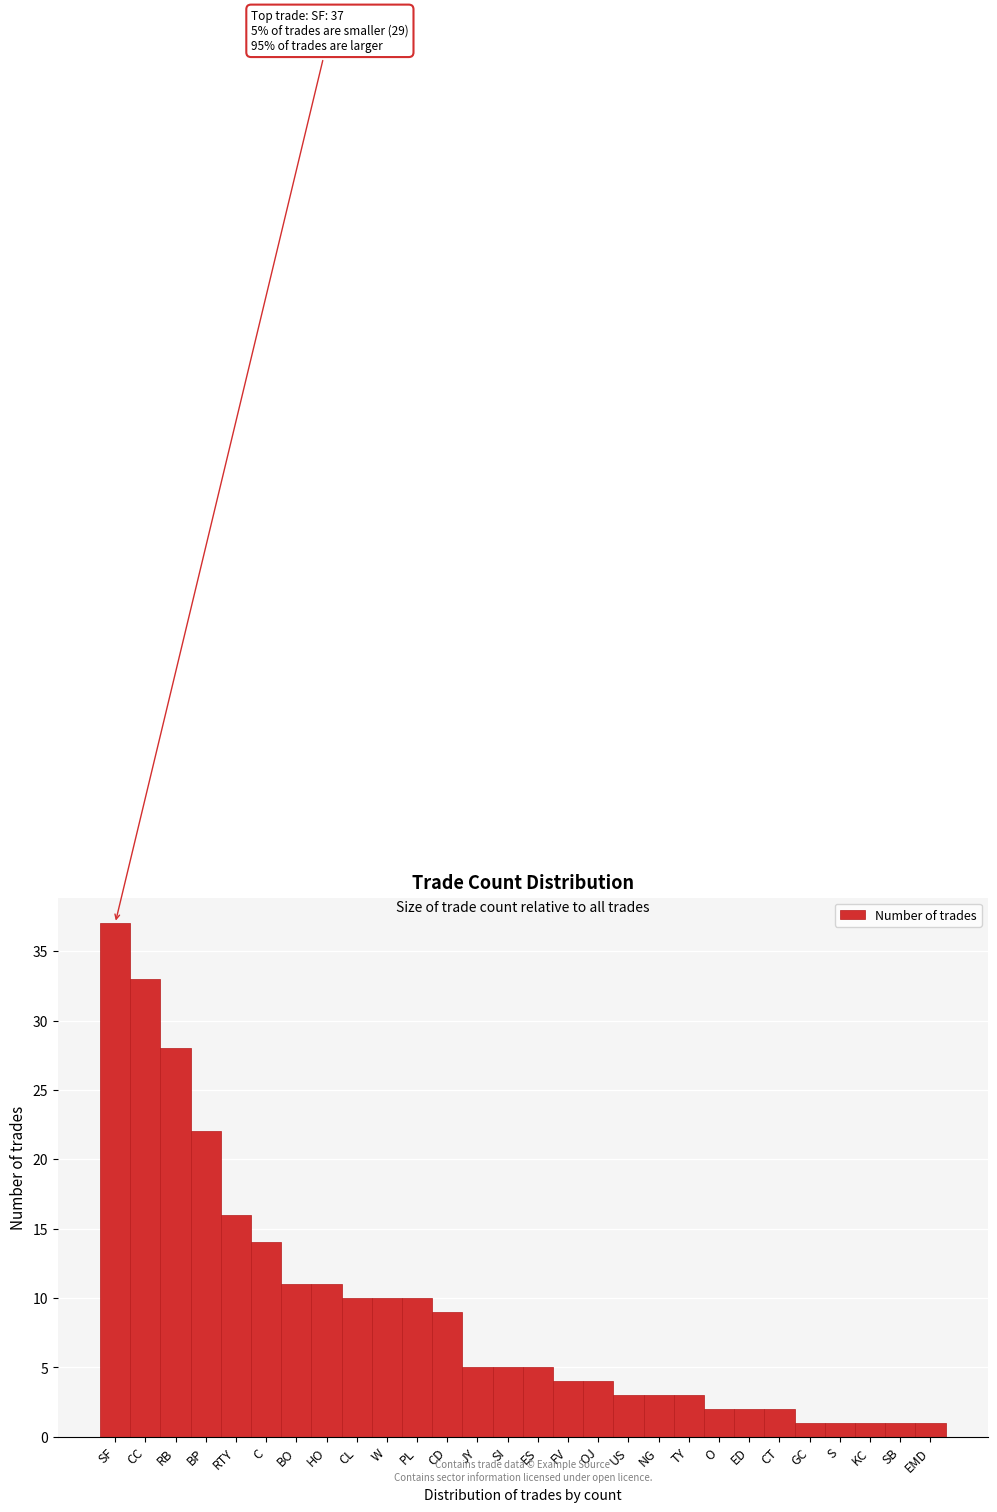

Reading left to right, transcribe all the data shown in this chart.

37	33	28	22	16	14	11	11	10	10	10	9	5	5	5	4	4	3	3	3	2	2	2	1	1	1	1	1